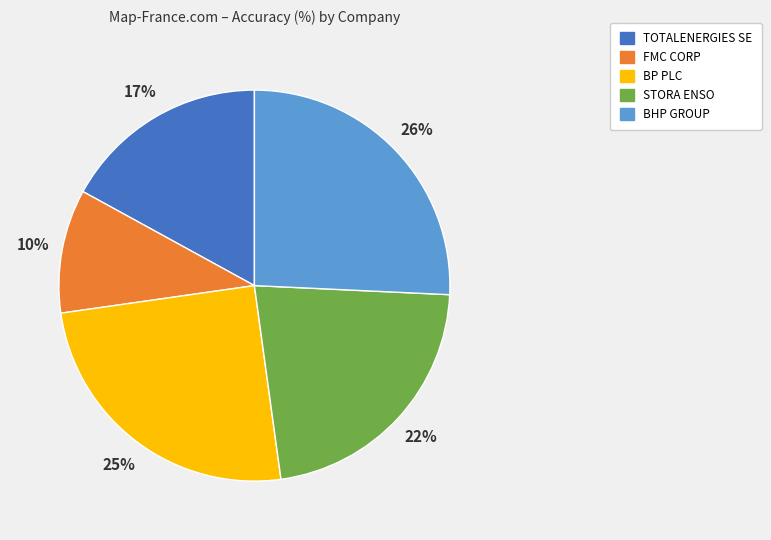

Does any single category account for the majority?

No